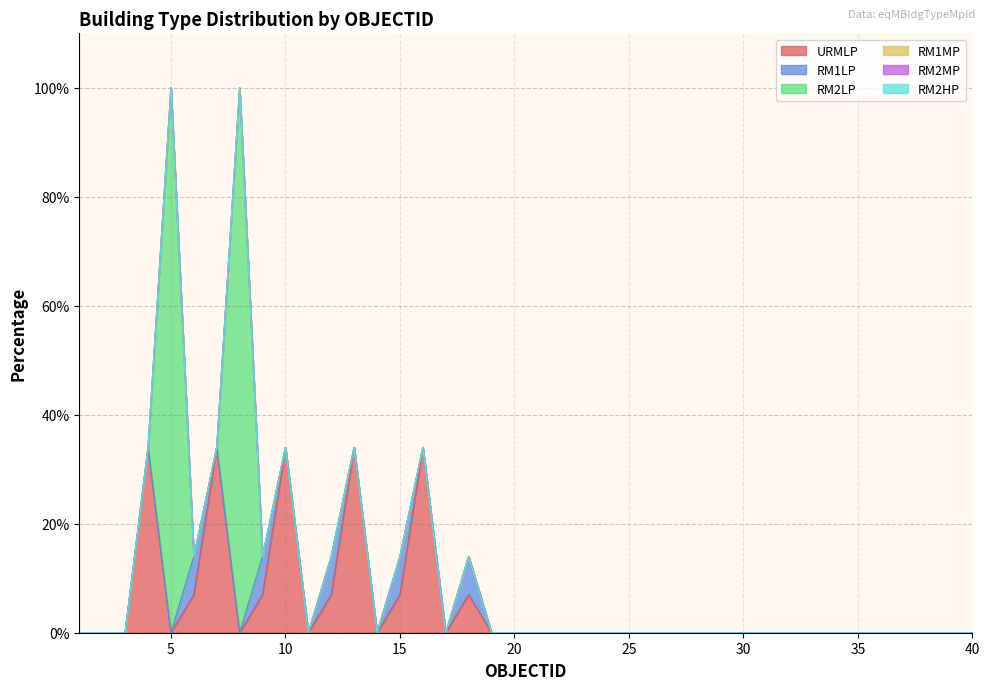

What are all the series names shown in the legend?

URMLP, RM1LP, RM2LP, RM1MP, RM2MP, RM2HP